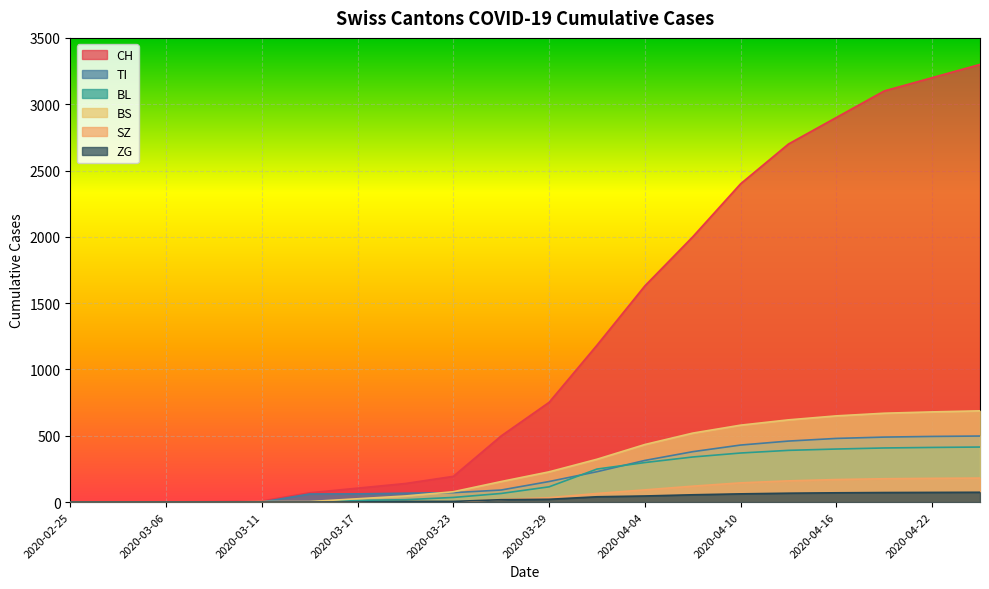

Where does the BS series first go above 228?

2020-04-01